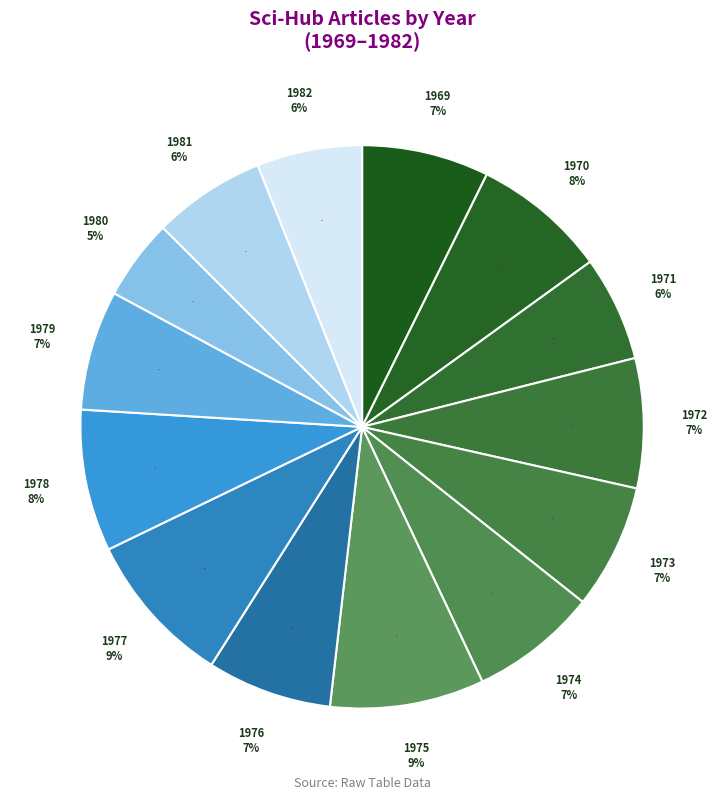

How many slices are in this pie chart?

14